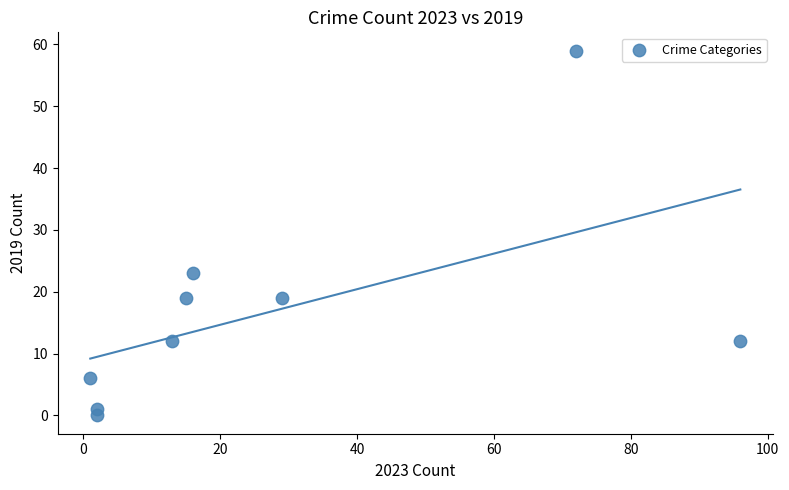

What Y value in the scatter plot is closest to 29?

23